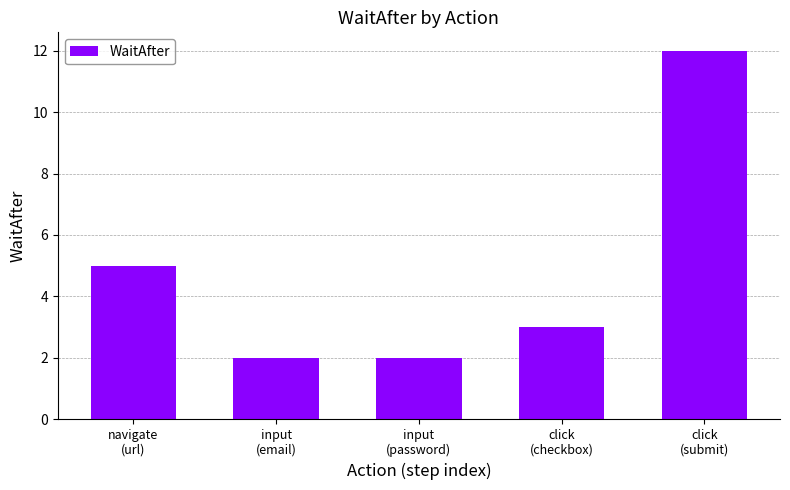

Reading left to right, list all the values displayed in this chart.

5	2	2	3	12